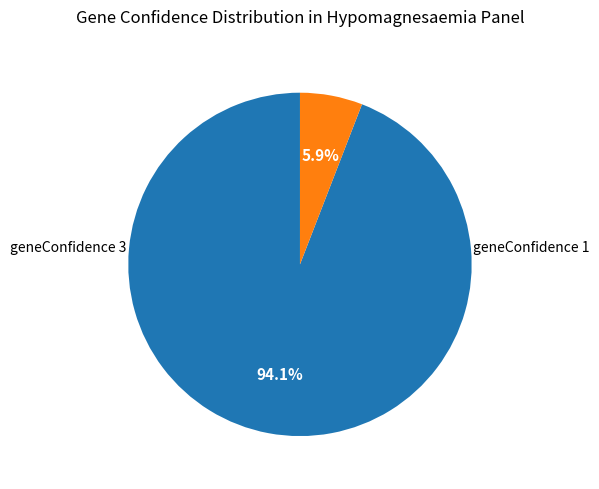

True or false: geneConfidence 1 accounts for 18% of the total.

False